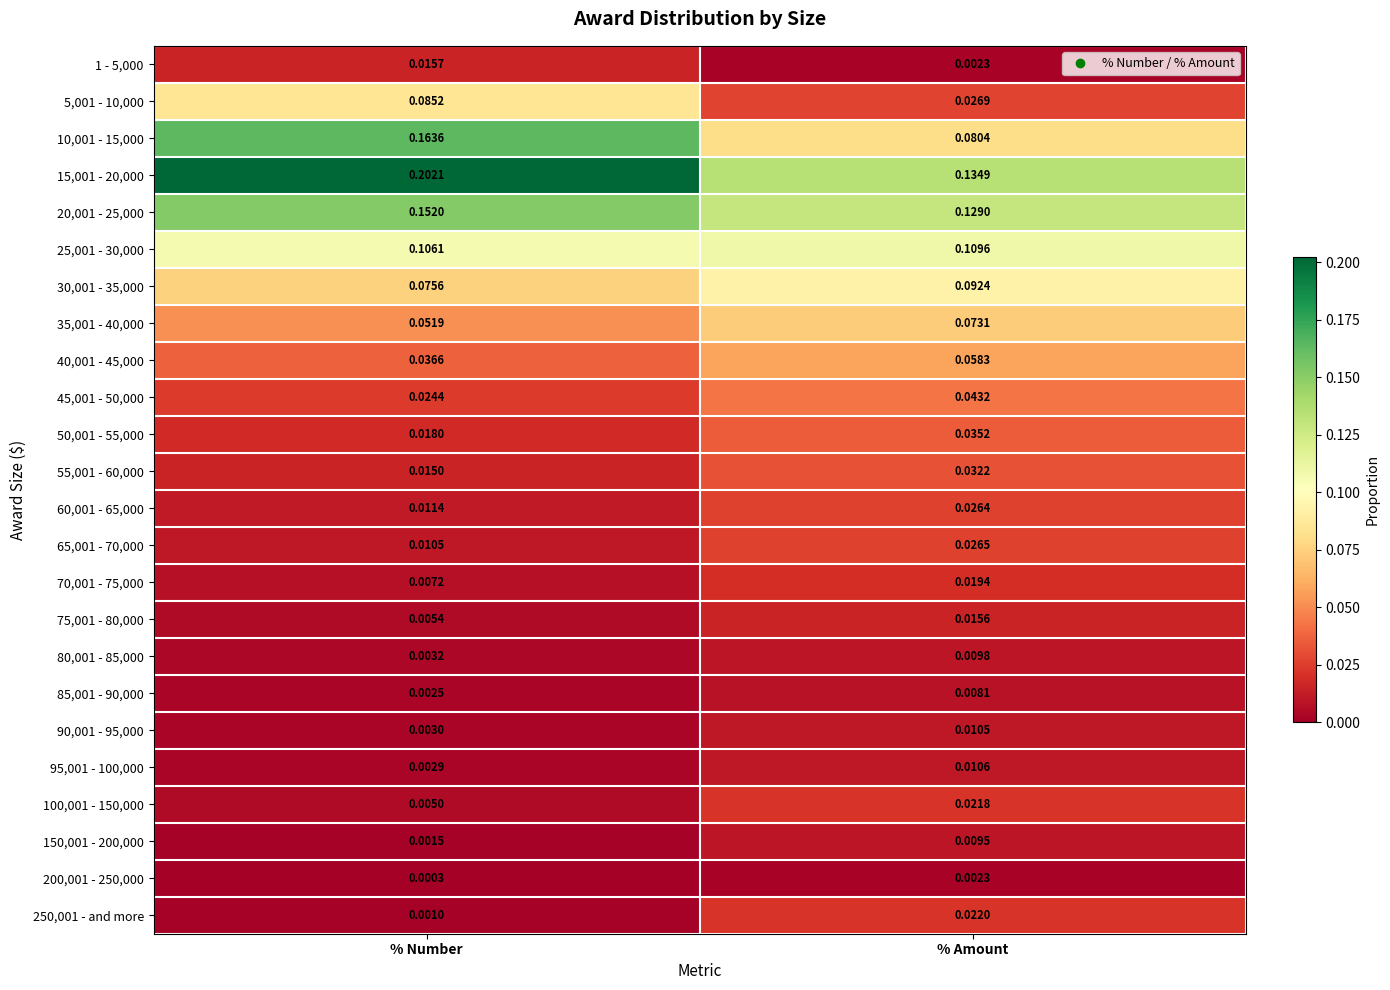

At which category is the sum across all series the highest?

% Number